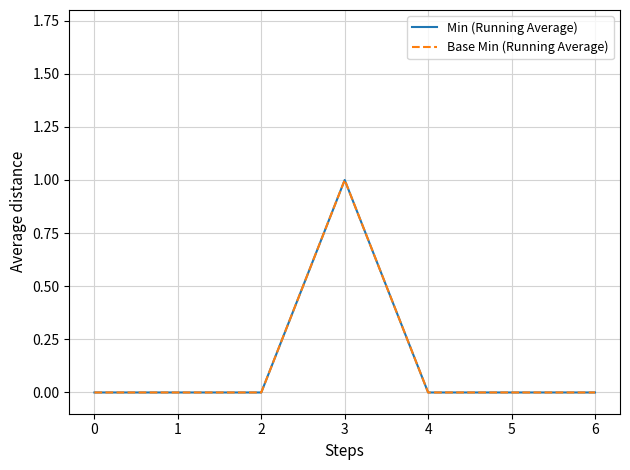

At which category is the sum across all series the highest?

3